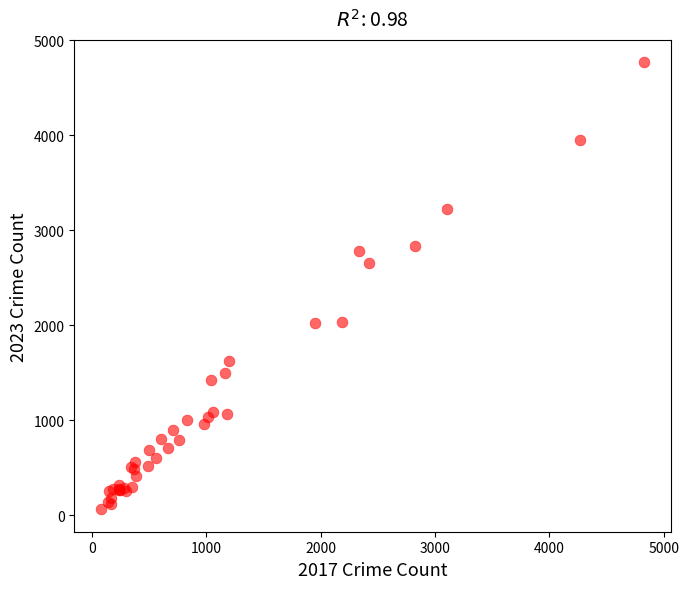

What Y value in the scatter plot is closest to 2418?

2660